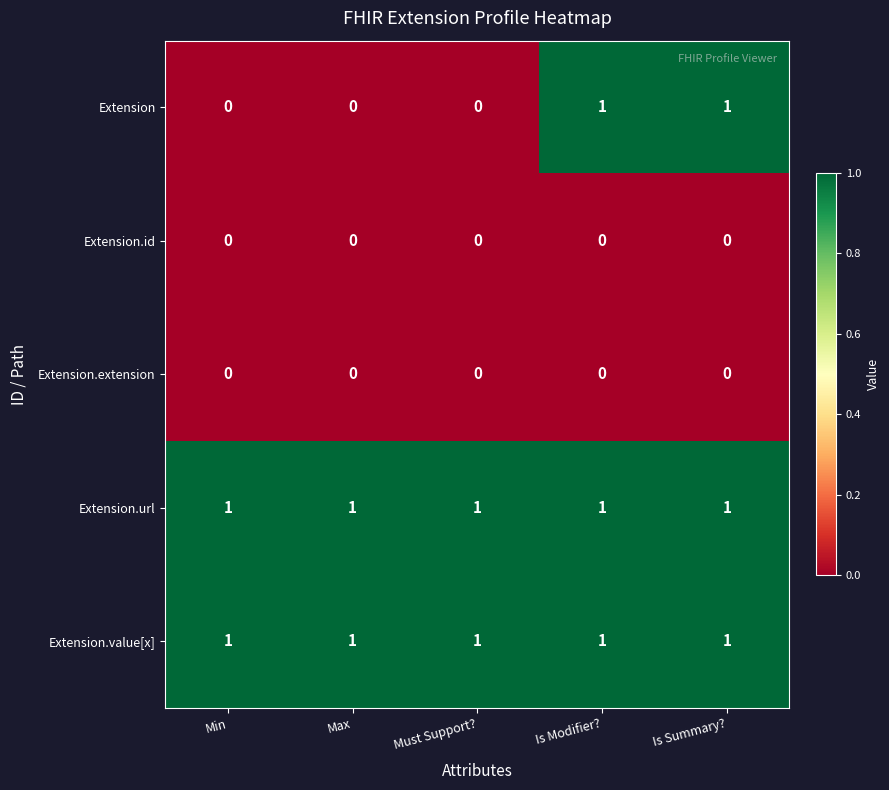

What is the total value across all series at Is Modifier??

3